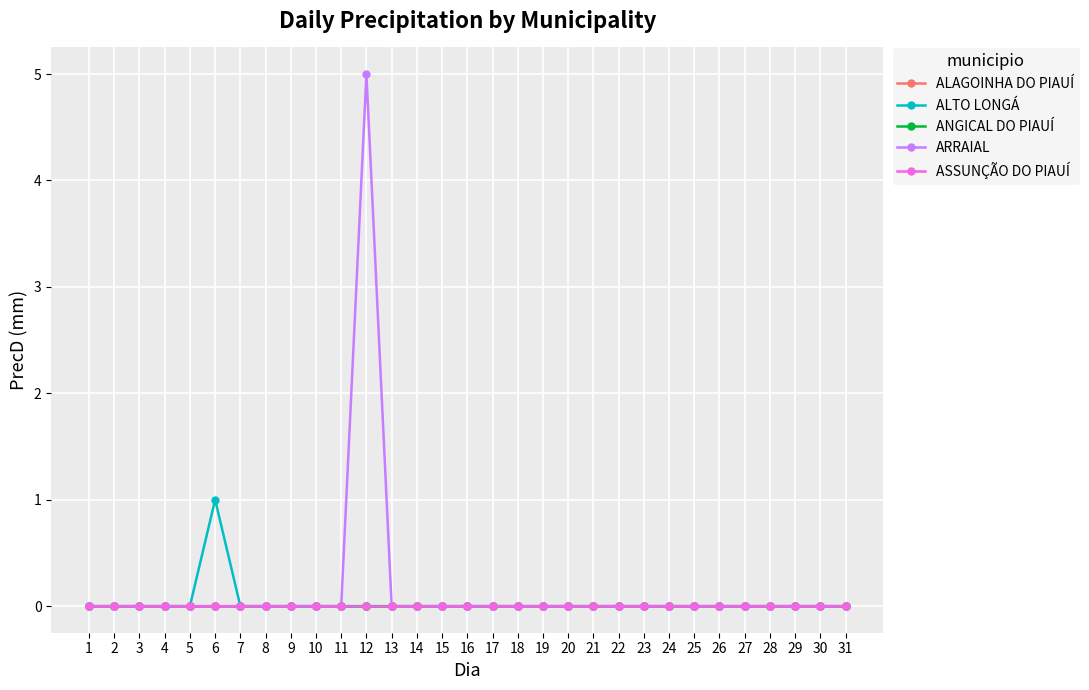

Is it true that ANGICAL DO PIAUÍ equals 0 at 6?

True